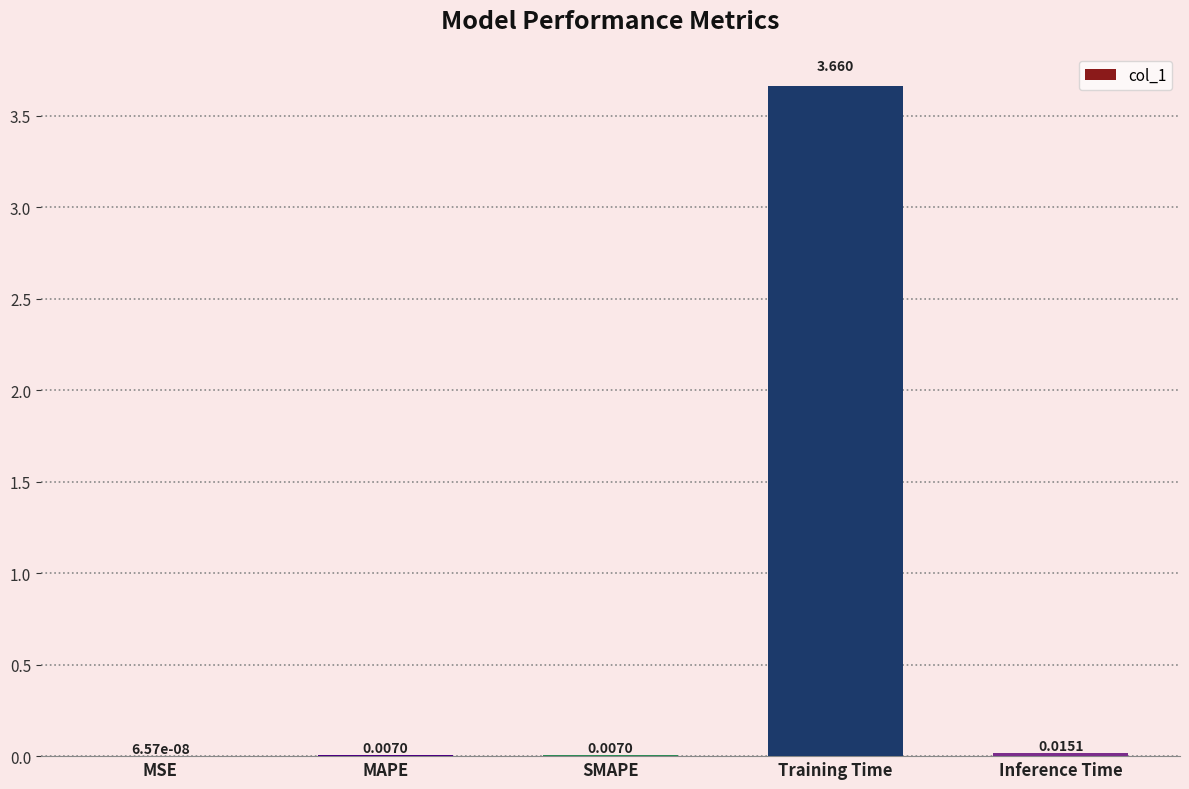

Which label corresponds to the largest value in the chart?

Training Time